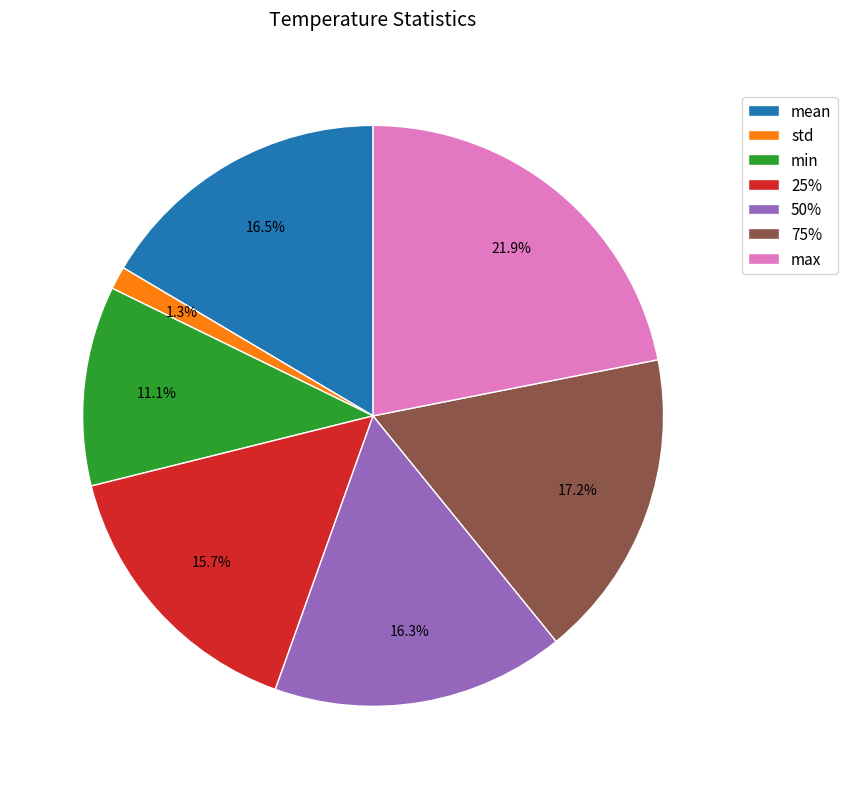

How many slices are in this pie chart?

7